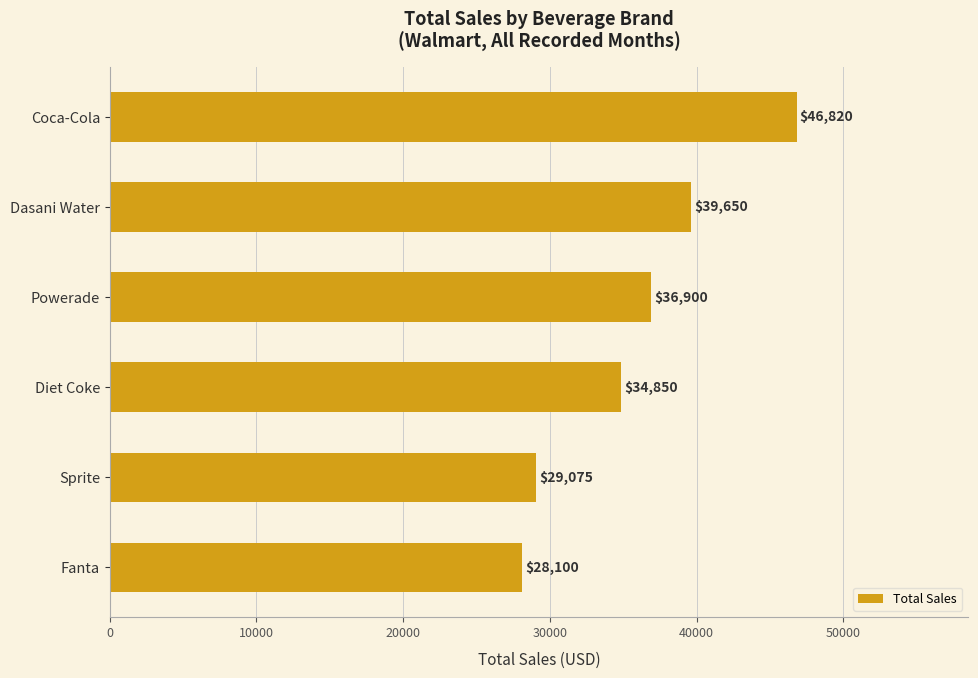

What position from the top is Sprite?

5